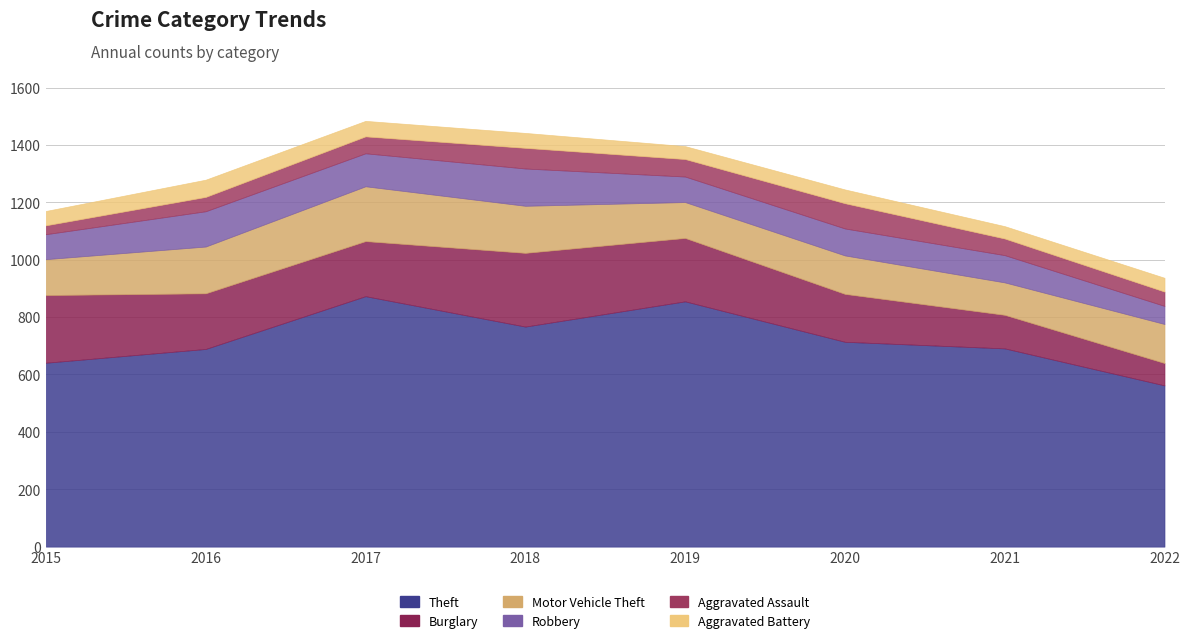

Rank the series by their maximum value, from lowest to highest.

Aggravated Battery, Aggravated Assault, Robbery, Motor Vehicle Theft, Burglary, Theft